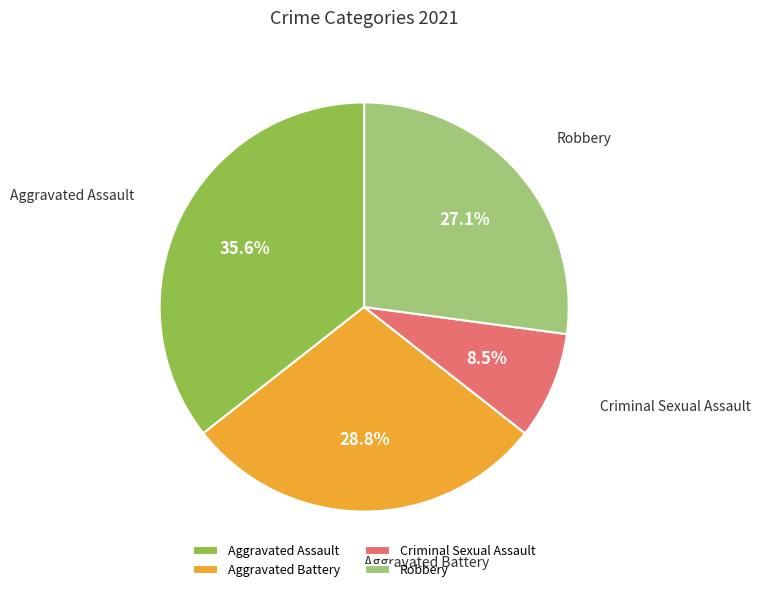

Is it true that Robbery is 20% of the pie?

False